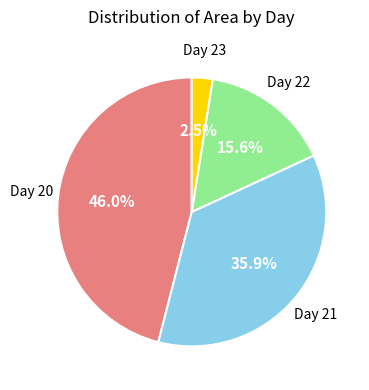

What is the largest slice in the pie chart?

Day 20